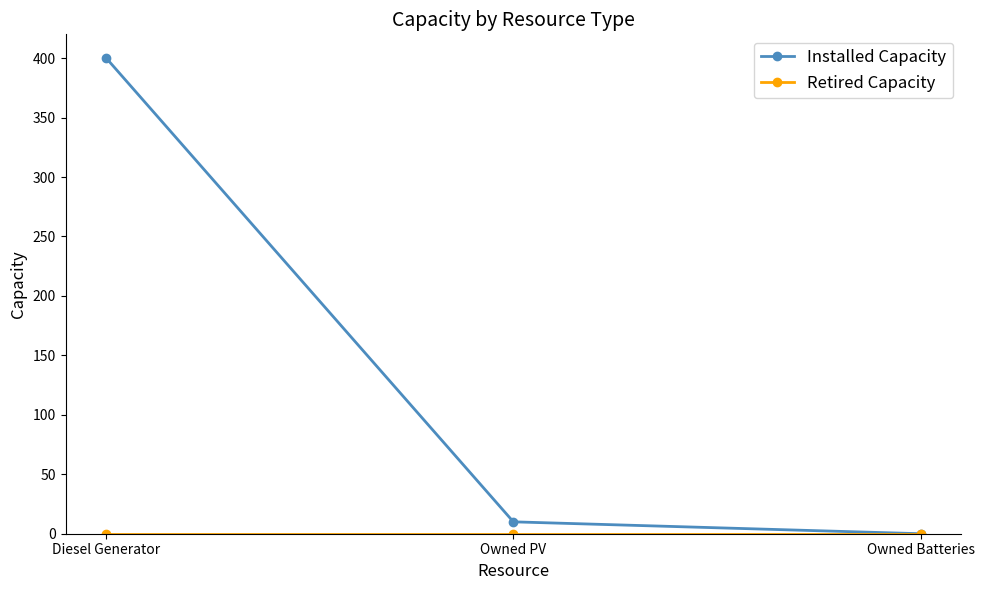

Which series has the largest total across all categories?

Installed Capacity